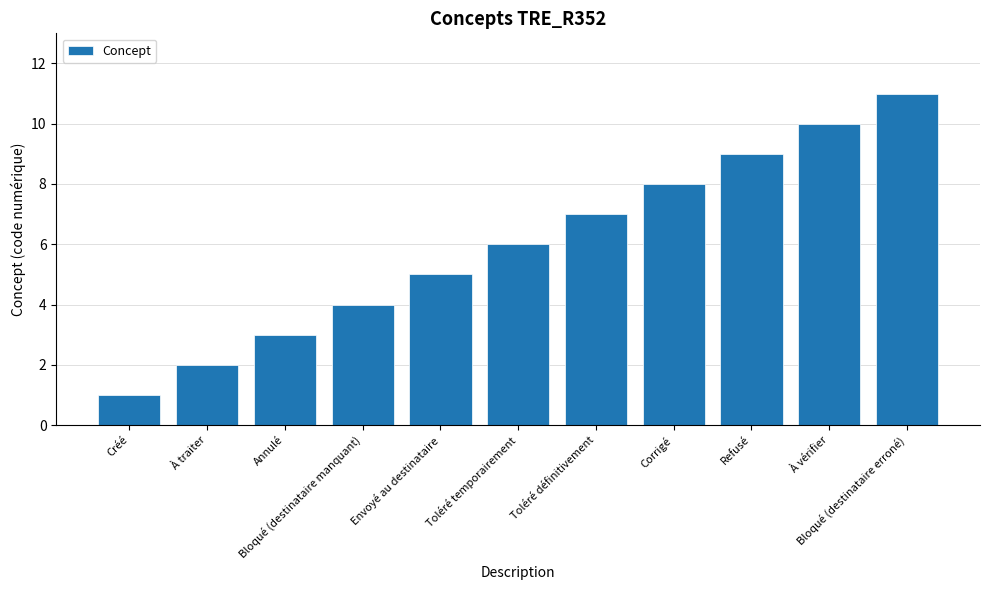

How many data points does each series have?

11